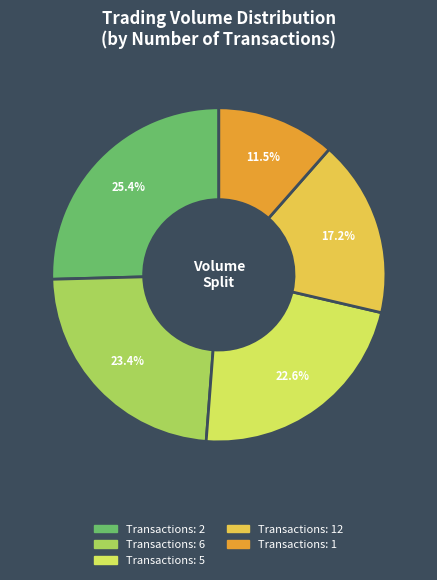

How many slices are in this pie chart?

5